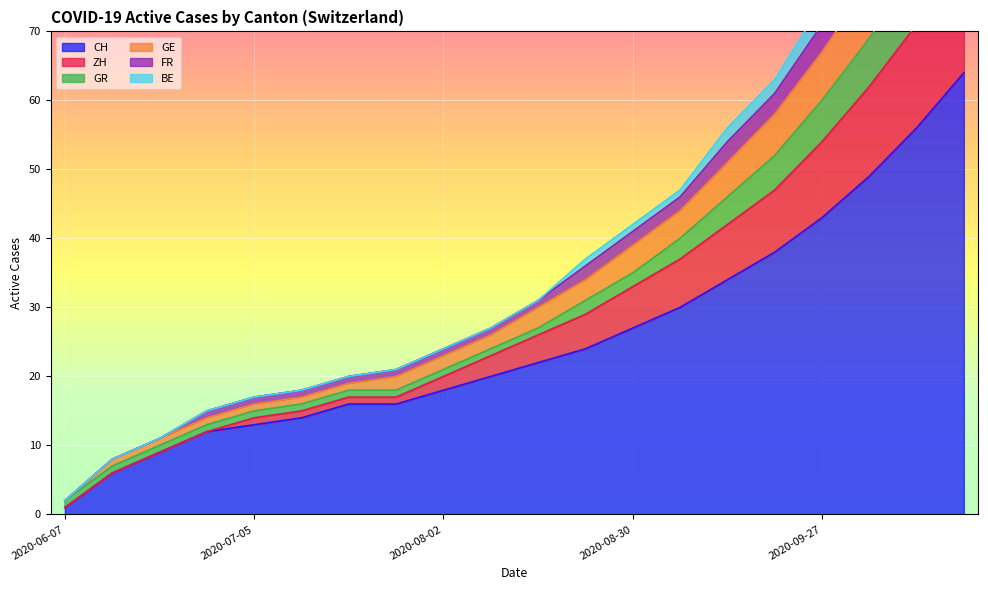

What is the label of the 9th point from the right?

2020-08-23